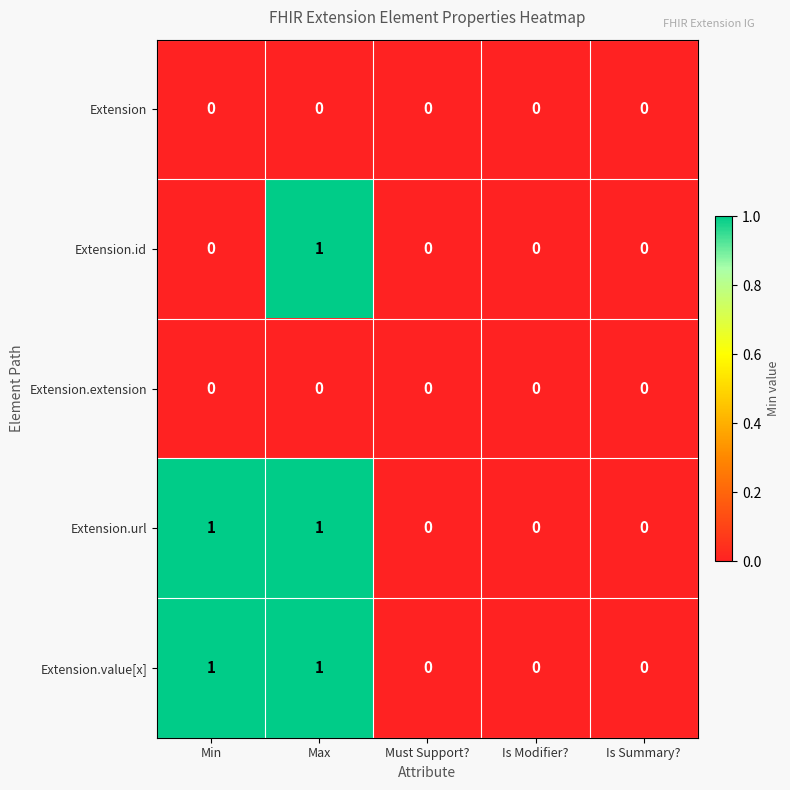

The value of Extension.url at Must Support? is 0. True or false?

True